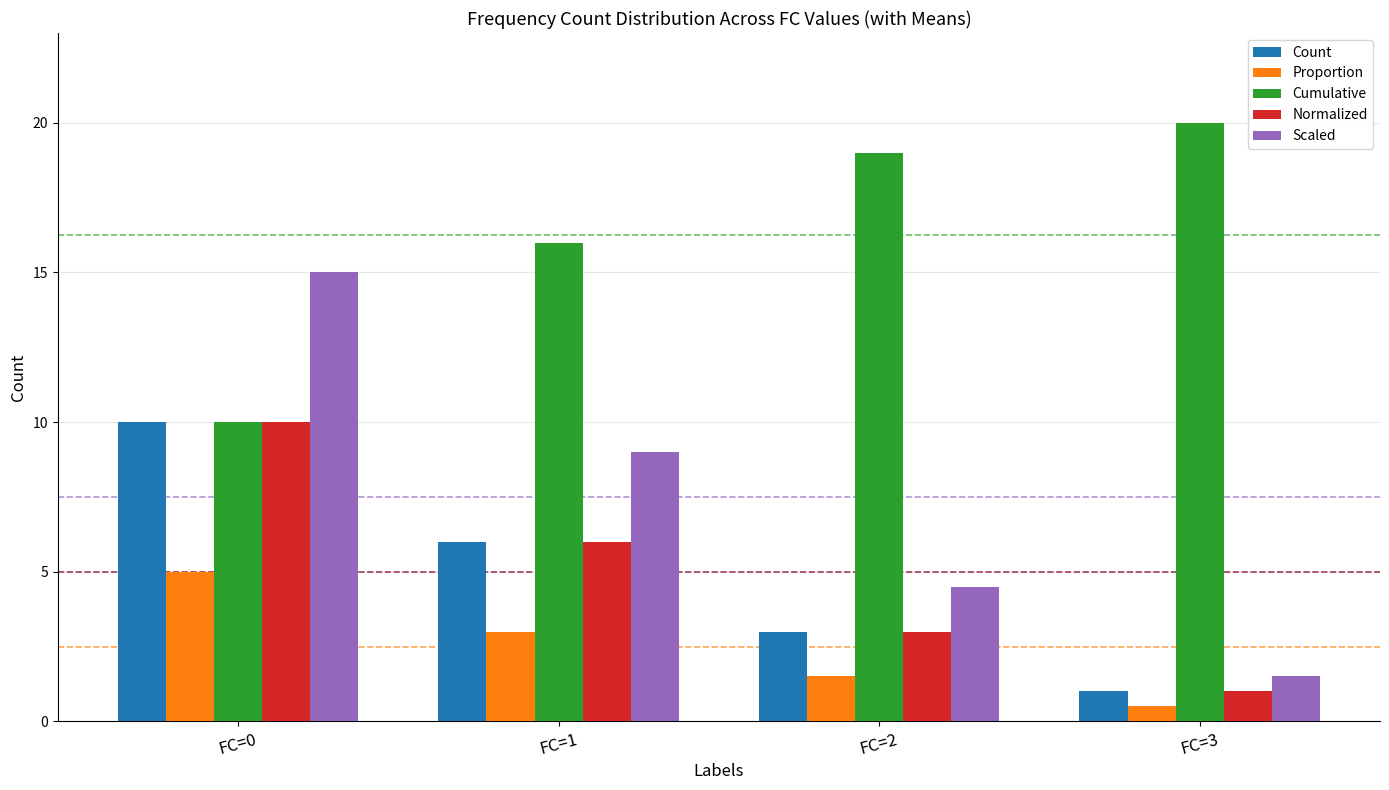

Rank the categories by Normalized value from lowest to highest.

FC=3, FC=2, FC=1, FC=0